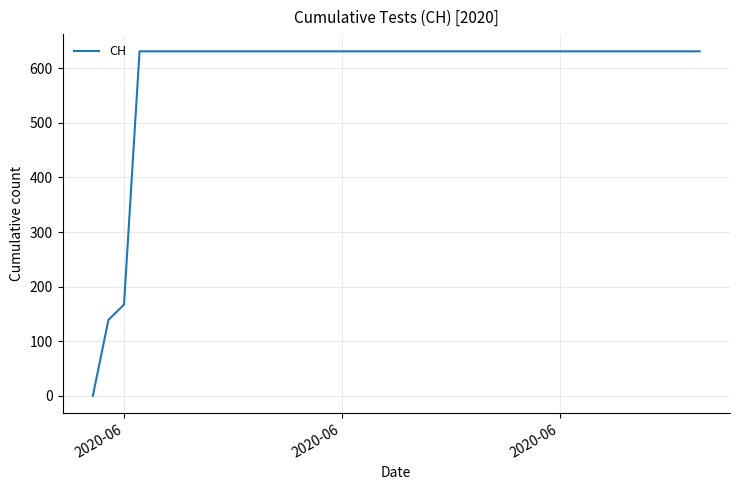

Reading left to right, what are all the values shown in this chart?

0	139	167	631	631	631	631	631	631	631	631	631	631	631	631	631	631	631	631	631	631	631	631	631	631	631	631	631	631	631	631	631	631	631	631	631	631	631	631	631